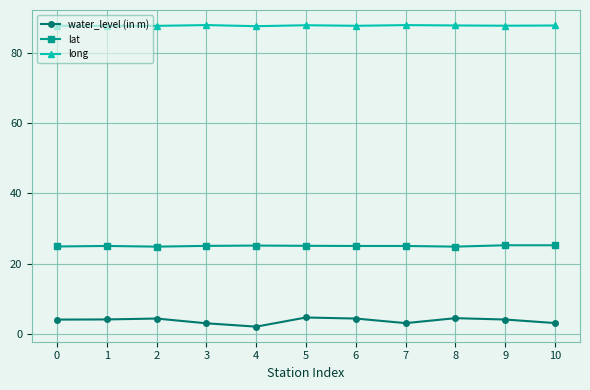

What is the total value across all series at 3?

115.9